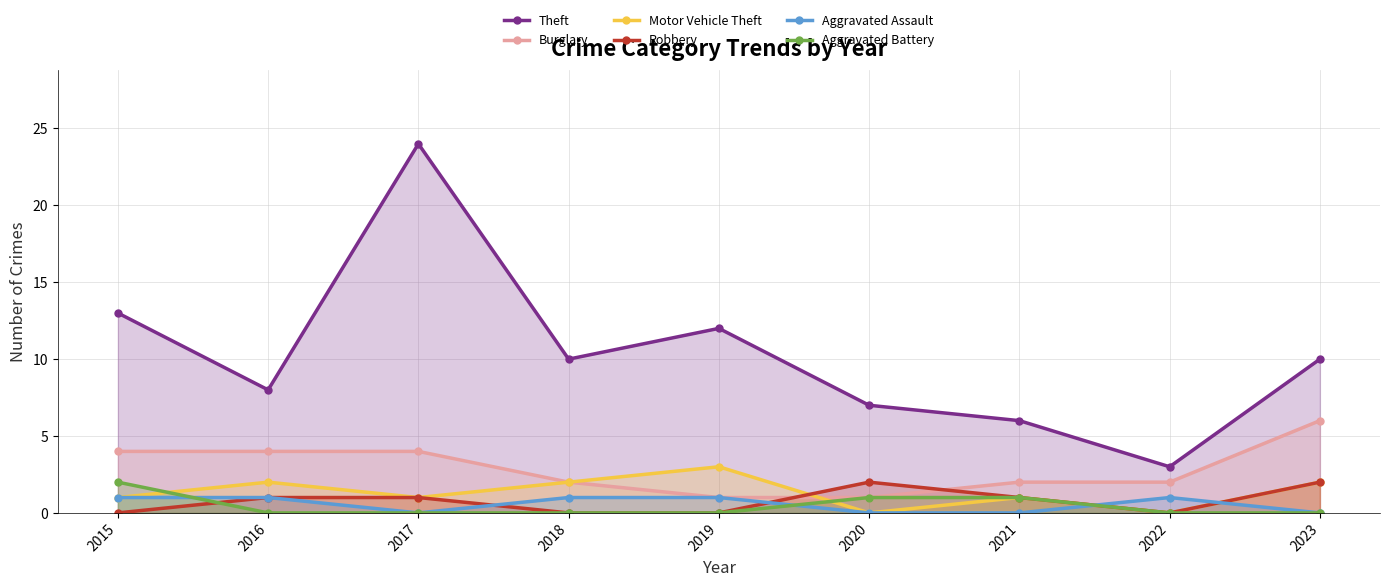

What is the maximum value shown in the chart?

24